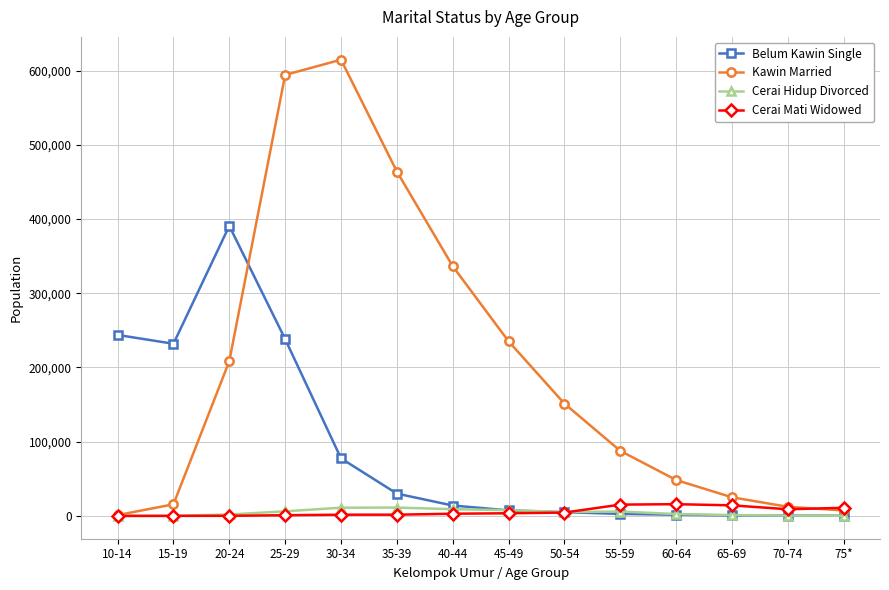

What is the difference between the maximum and minimum values in the Cerai Mati Widowed series?

15803